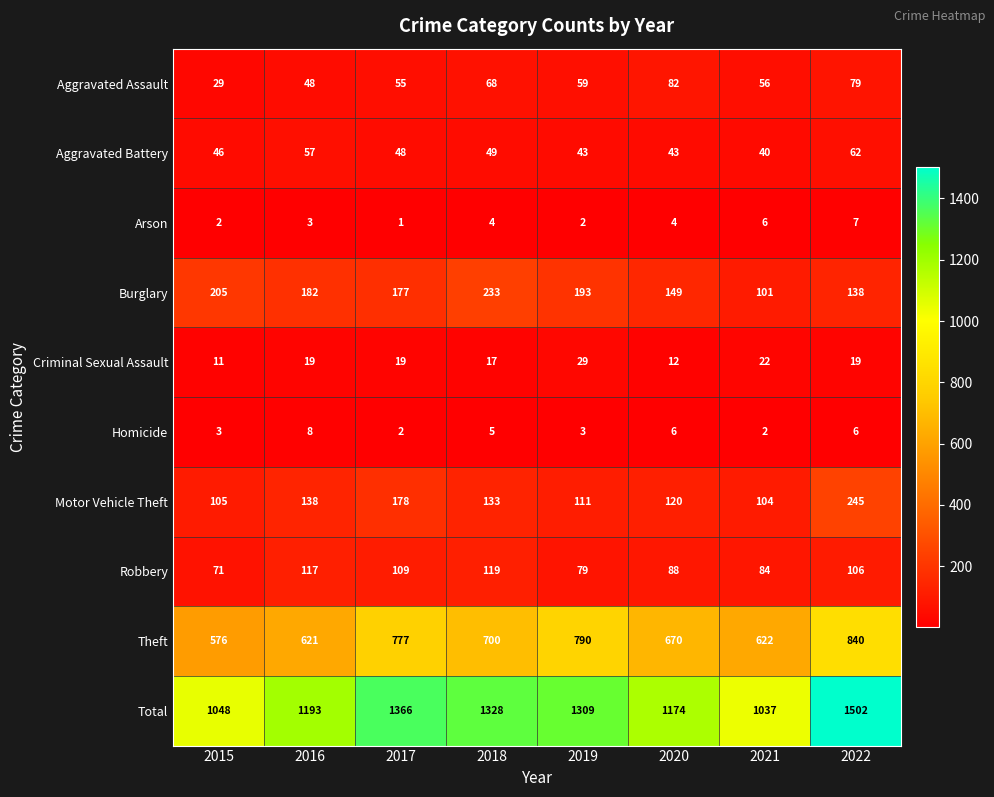

Which category has the lowest value across all series?

2017